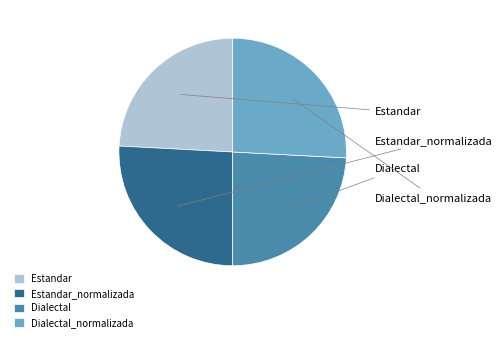

True or false: Dialectal_normalizada accounts for 20% of the total.

False